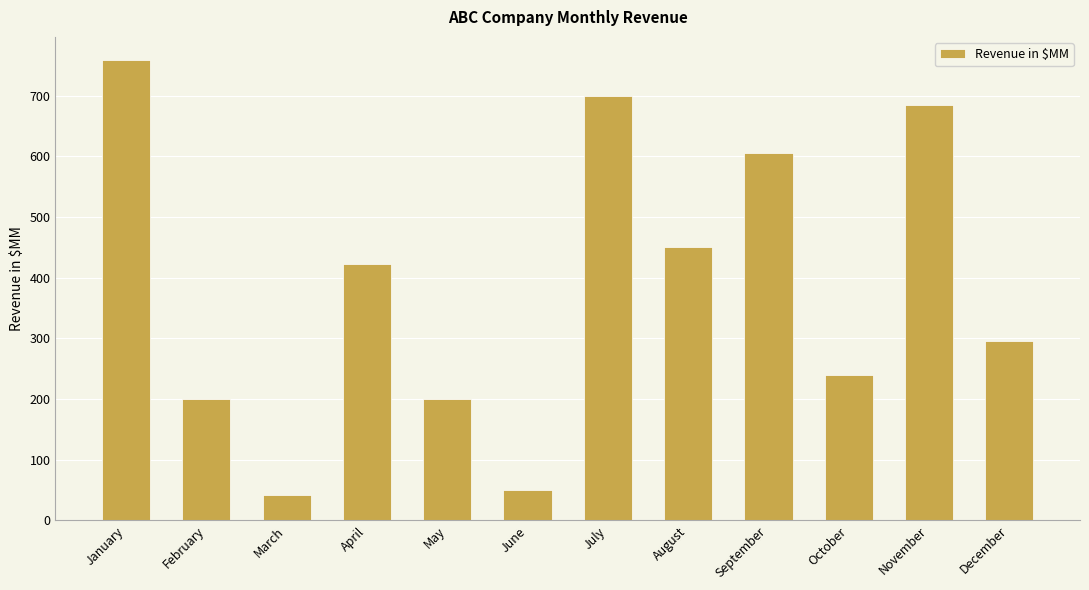

Is it true that the value at October is 387?

False